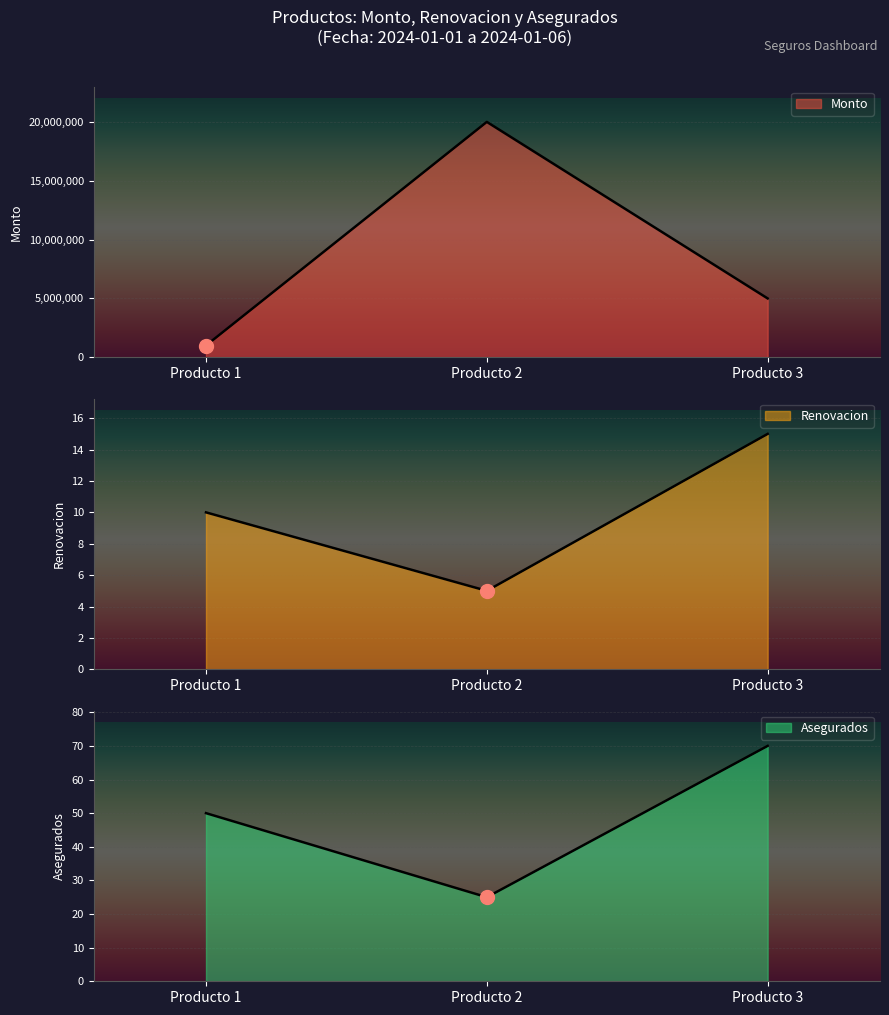

Reading left to right, transcribe all the data shown in this chart.

Monto: 1000000	20000000	5000000
Renovacion: 10	5	15
Asegurados: 50	25	70